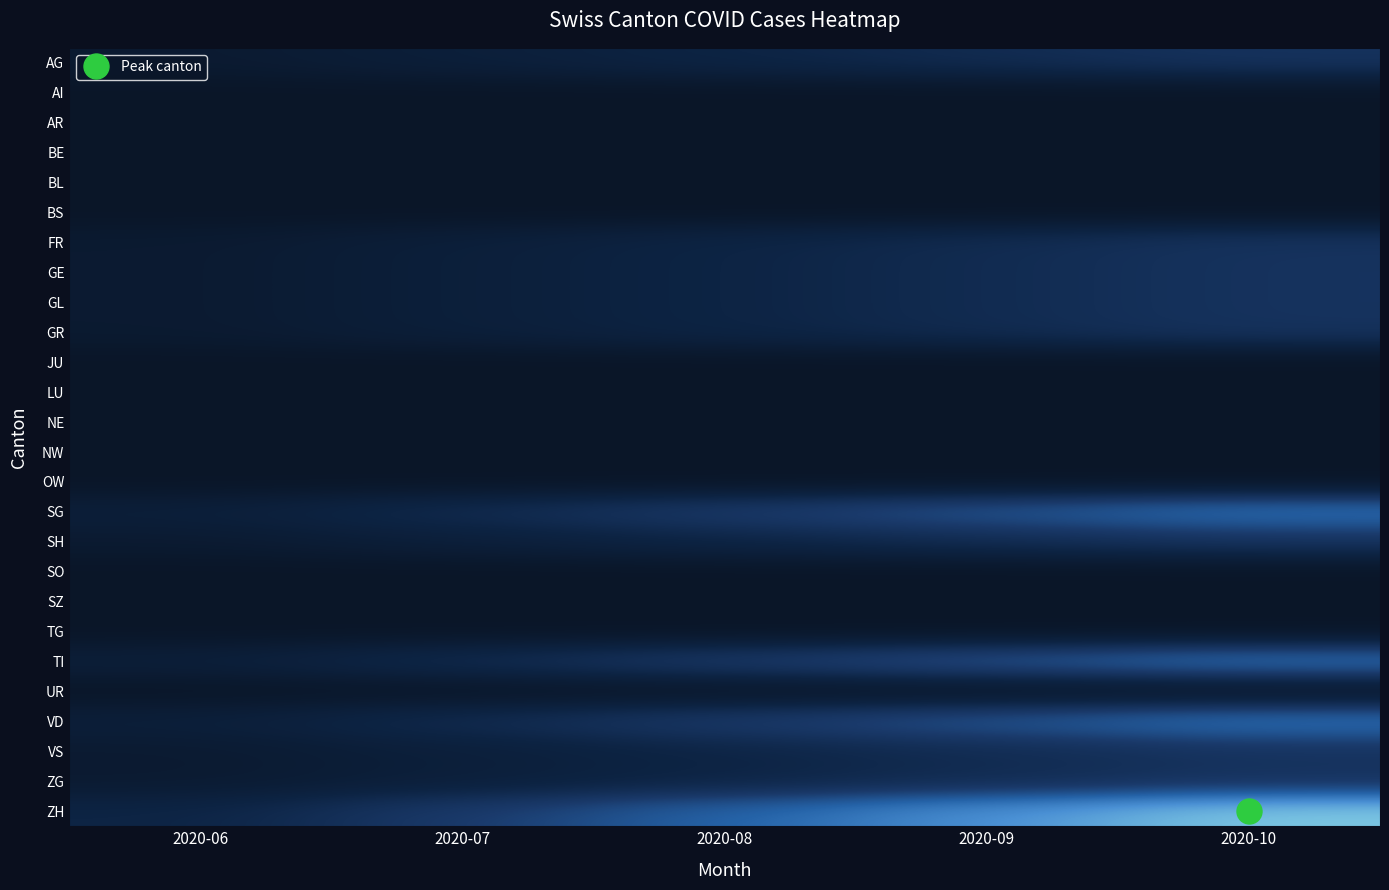

List the series in order of their peak value, highest first.

ZH, SG, TI, VD, AG, FR, GE, GL, GR, SH, VS, ZG, AI, AR, BE, BL, BS, JU, LU, NE, NW, OW, SO, SZ, TG, UR